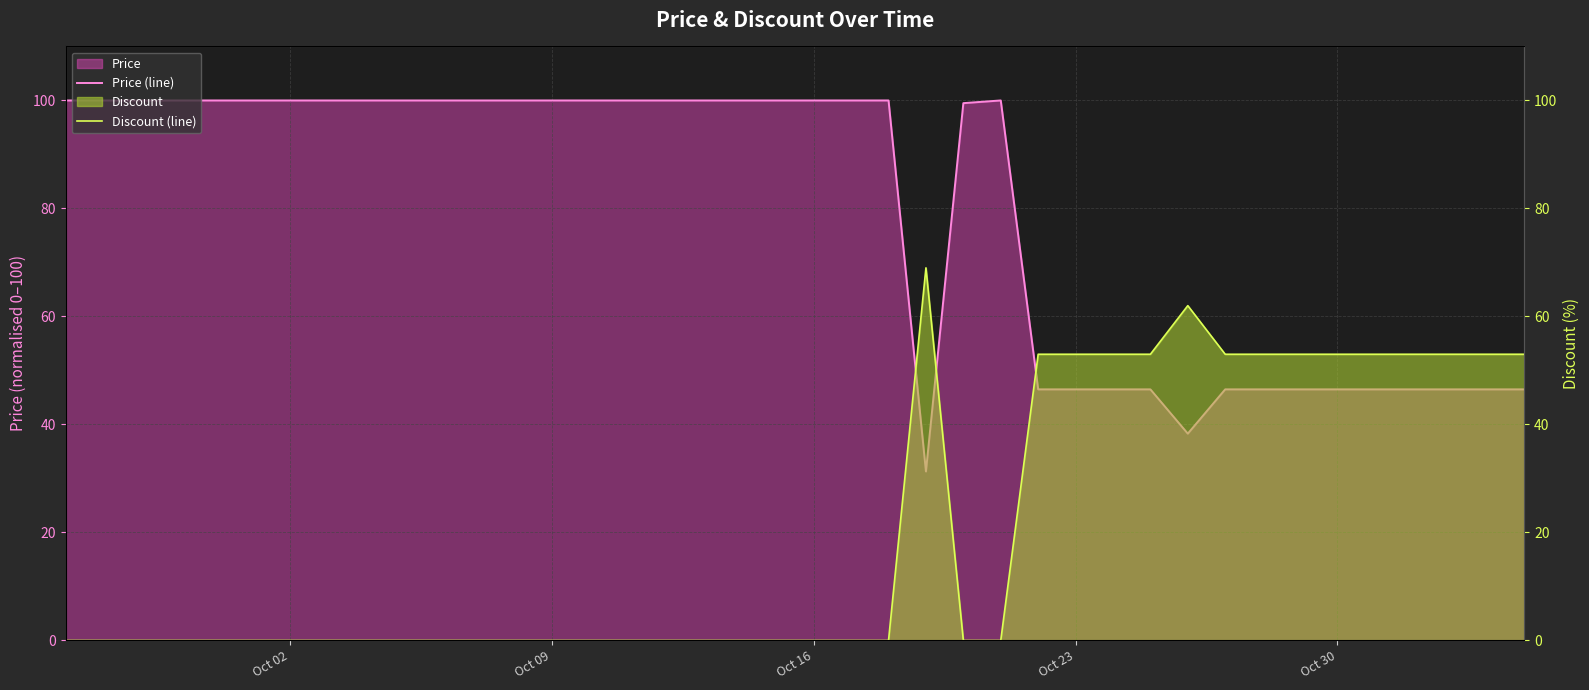

At which category does the chart reach its minimum across all series?

Oct 02